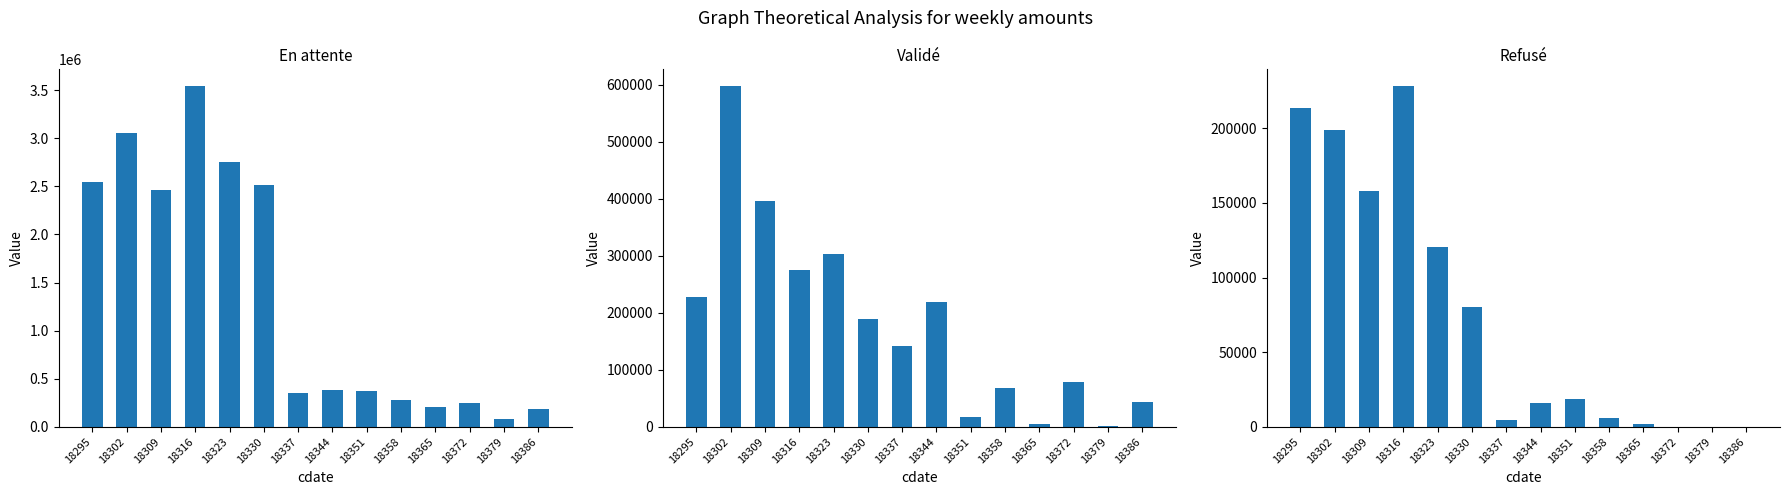

What are all the series names shown in the legend?

En attente, Validé, Refusé